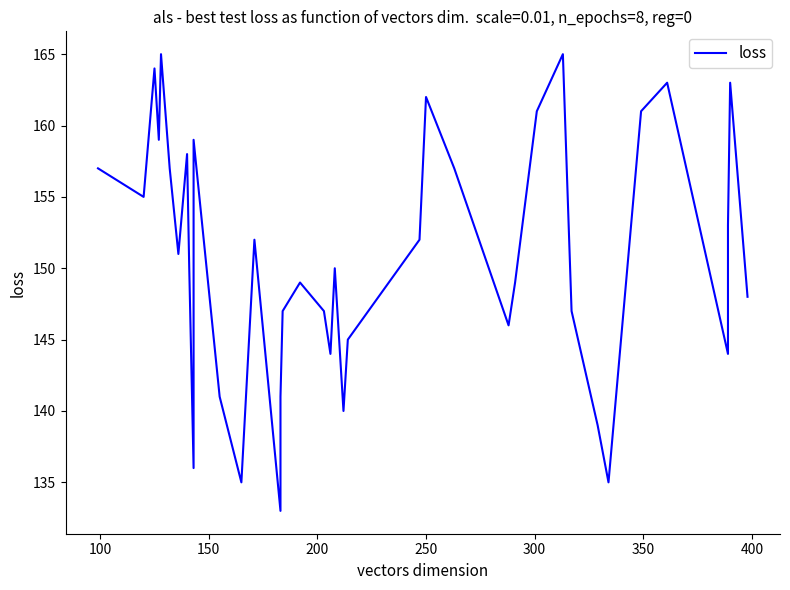

What is the minimum value shown in the chart?

133